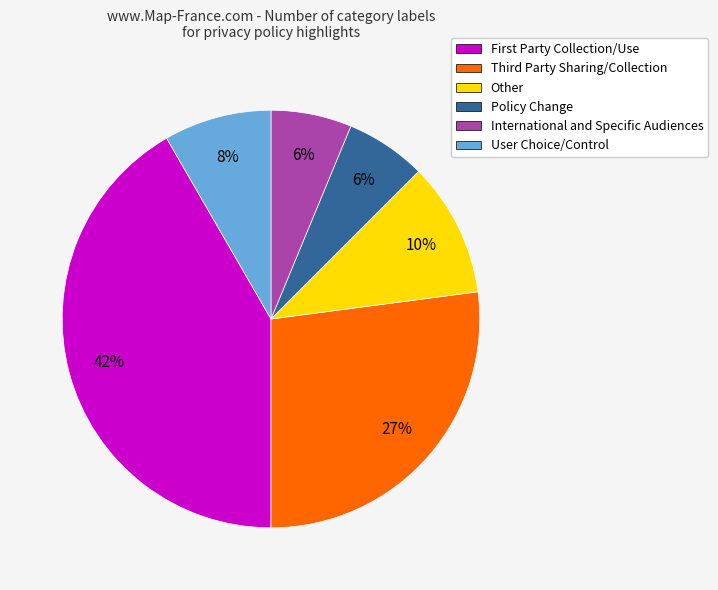

Is there a majority slice in this chart?

No